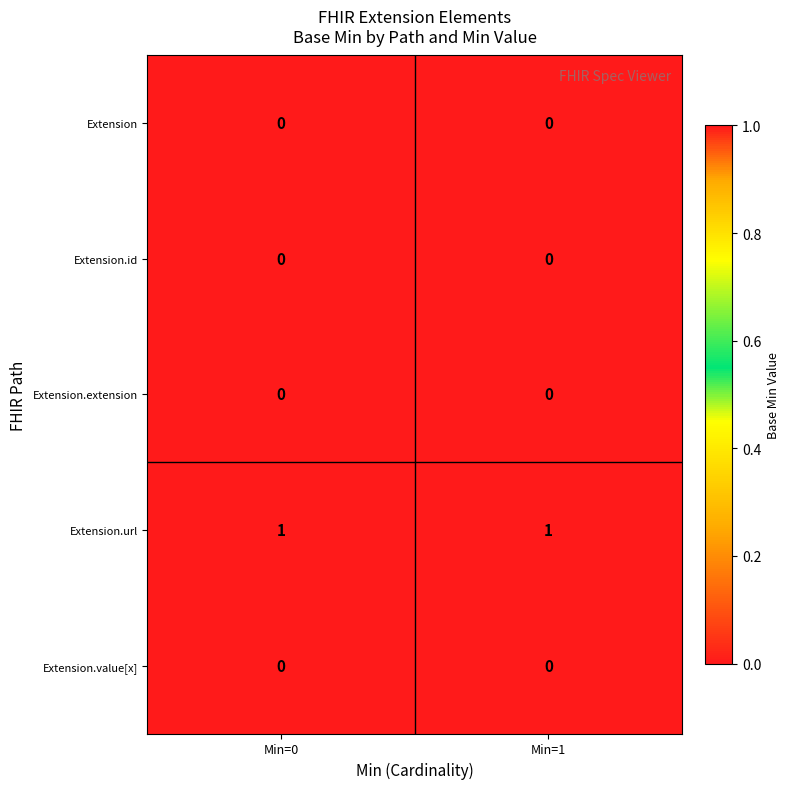

What is the spread (max minus min) of values at Min=1?

1